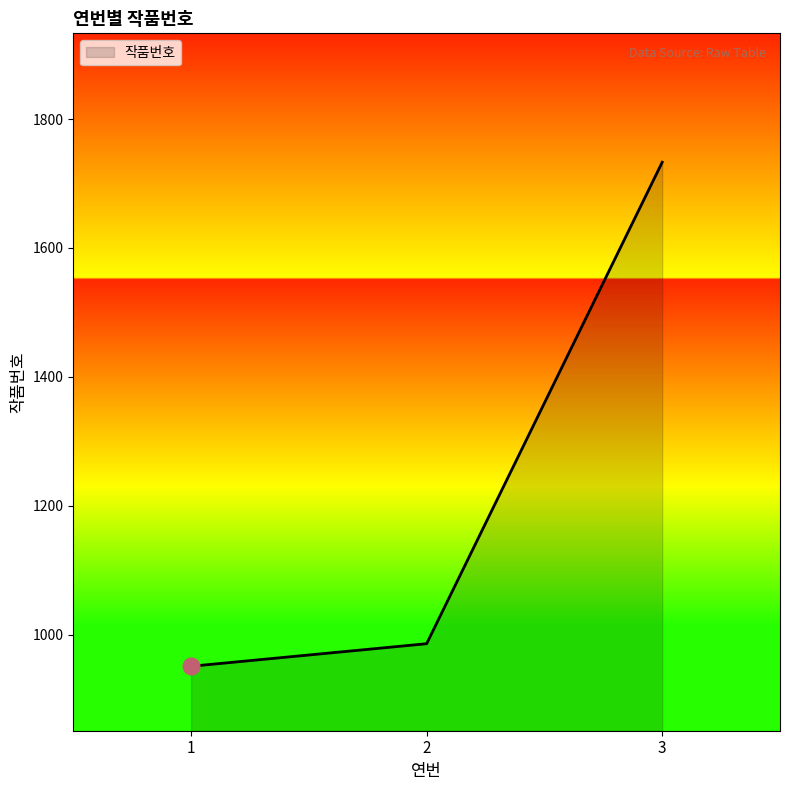

List the labels in order of value, largest first.

3, 2, 1